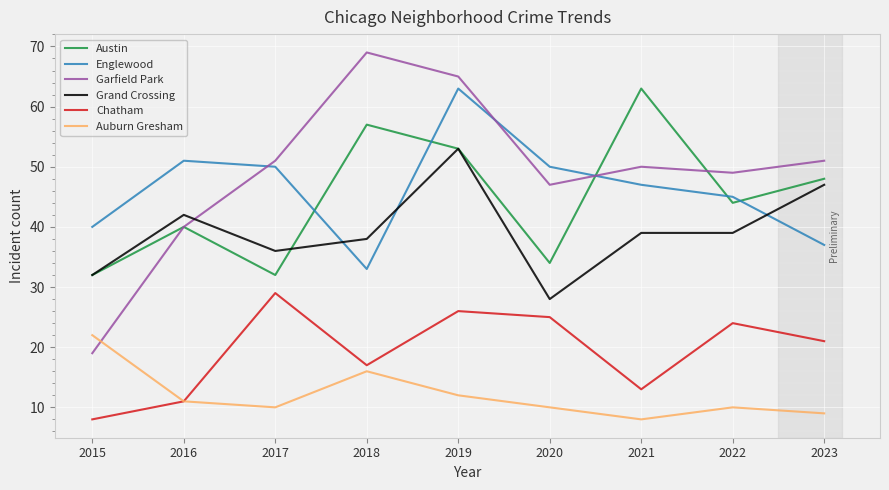

Which category has the highest value across all series?

2018